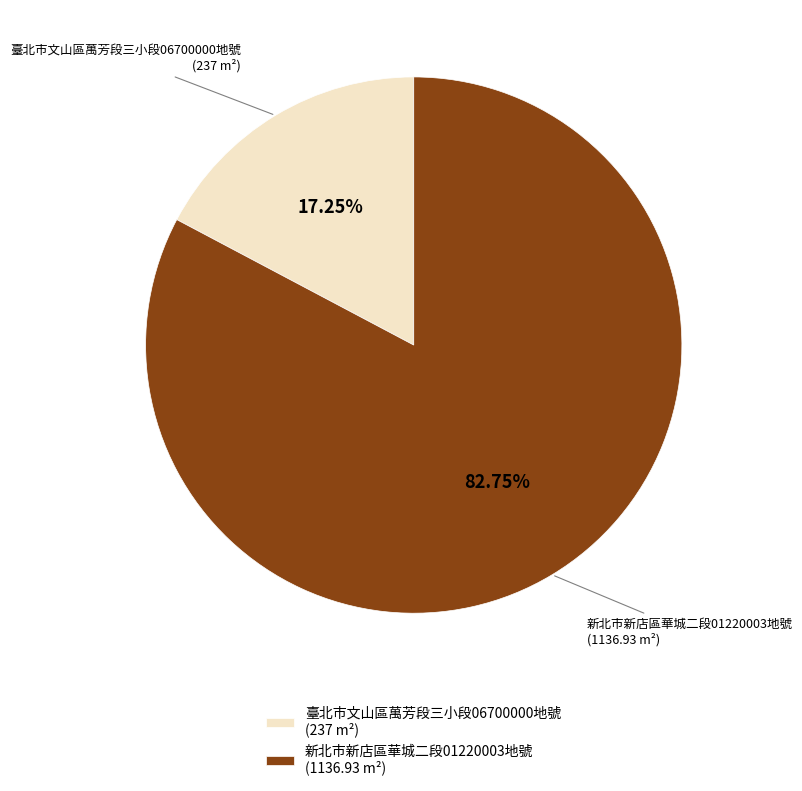

Approximately how many times larger is the value at 新北市新店區華城二段01220003地號 (1136.93 m²) compared to 臺北市文山區萬芳段三小段06700000地號 (237 m²)?

4.8